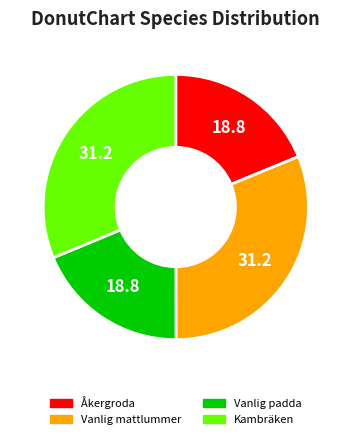

Approximately how many times larger is the value at Åkergroda compared to Kambräken?

0.6